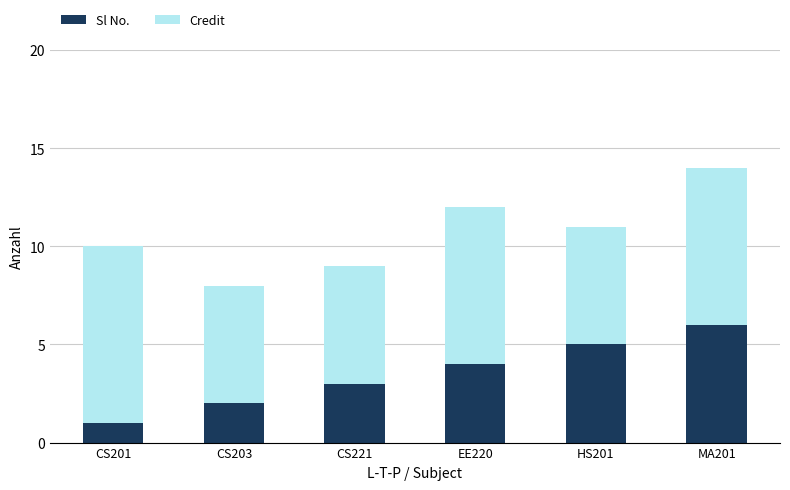

At which category is the sum across all series the highest?

MA201